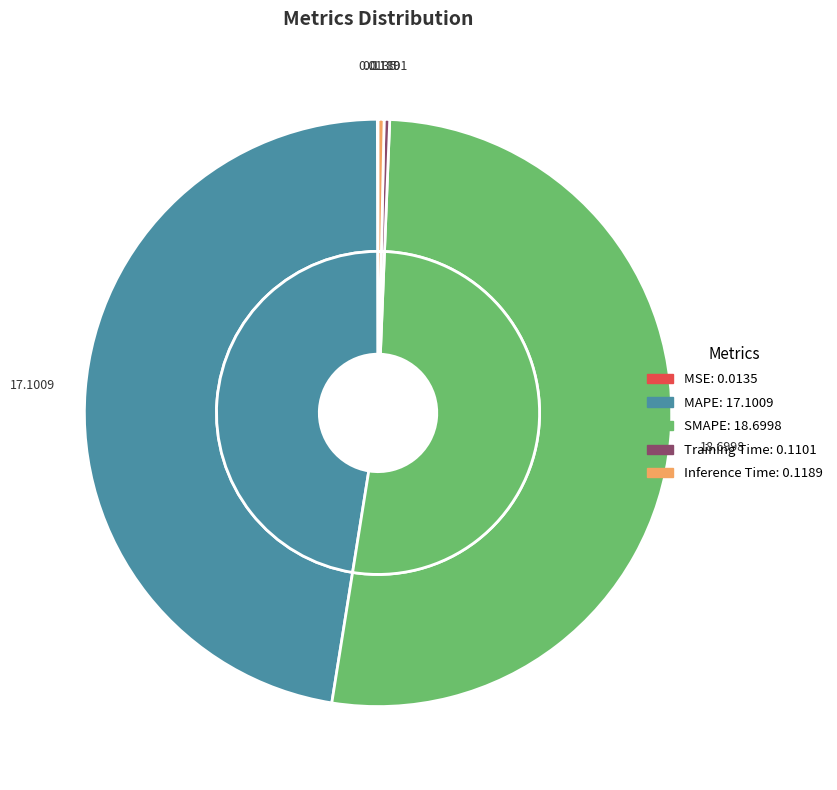

What is the largest slice in the pie chart?

SMAPE